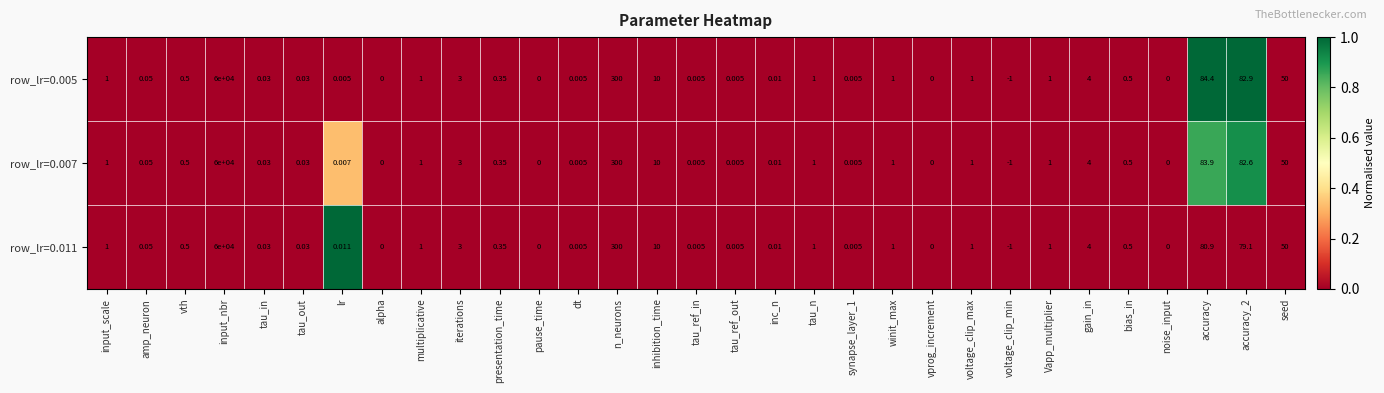

Is the value of row_lr=0.011 at input_nbr greater than the value of row_lr=0.005 at tau_in?

Yes